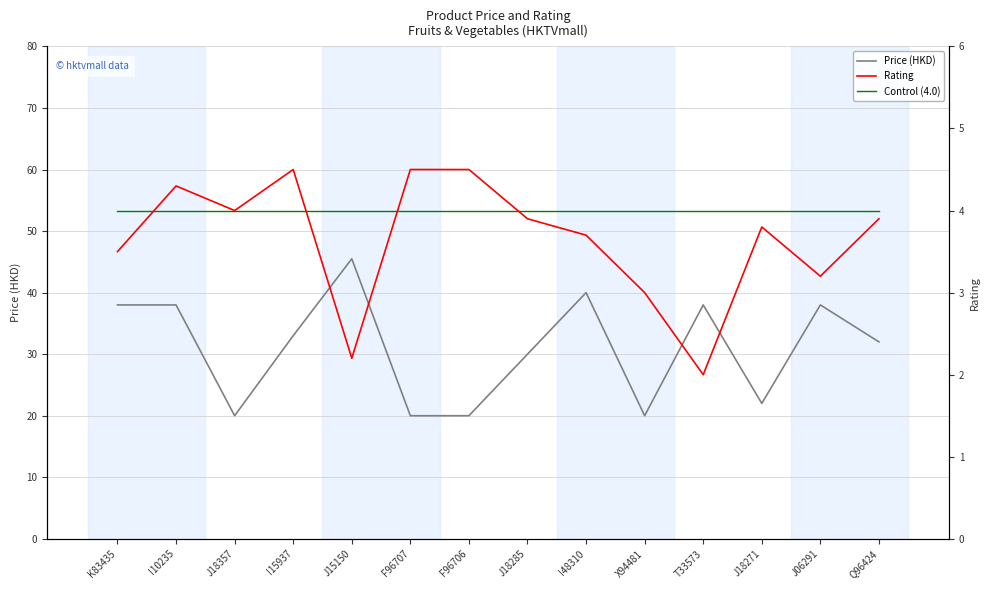

What is the average value of the Price (HKD) series?

31.0